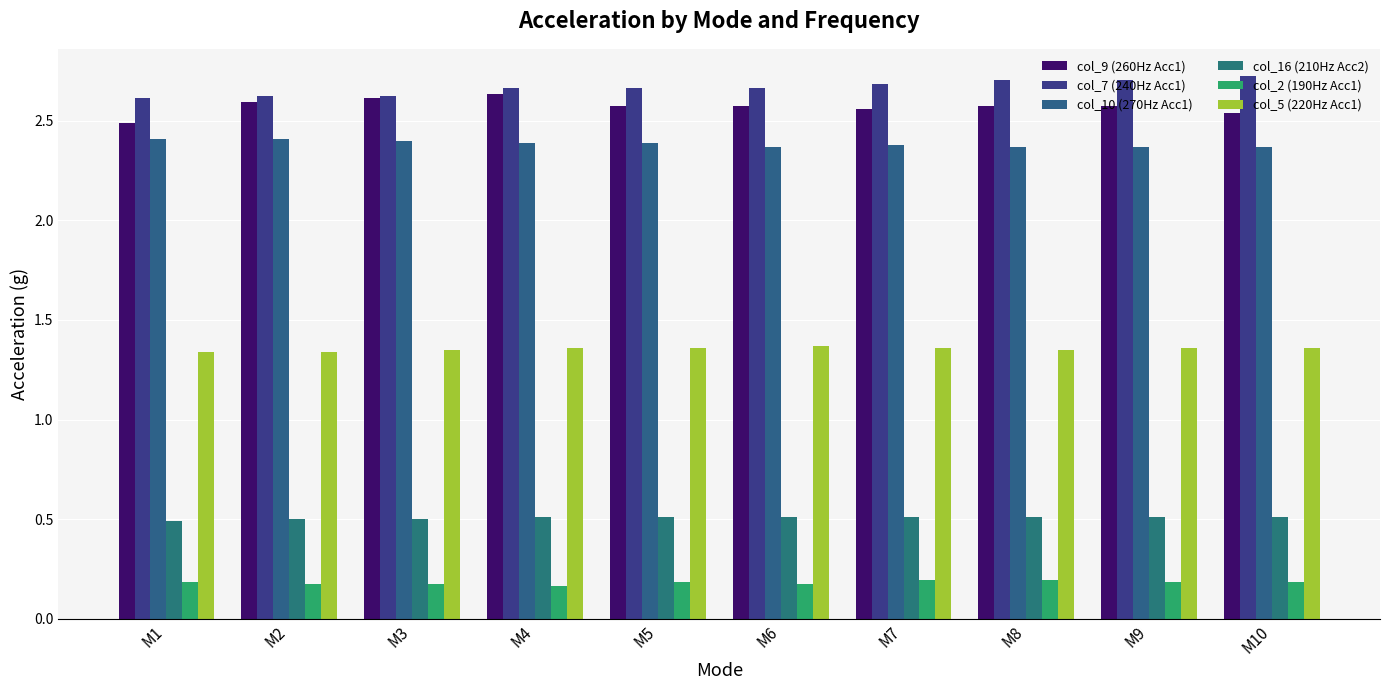

What is the value of the col_16 (210Hz Acc2) bar at the 7th from the left?

0.5